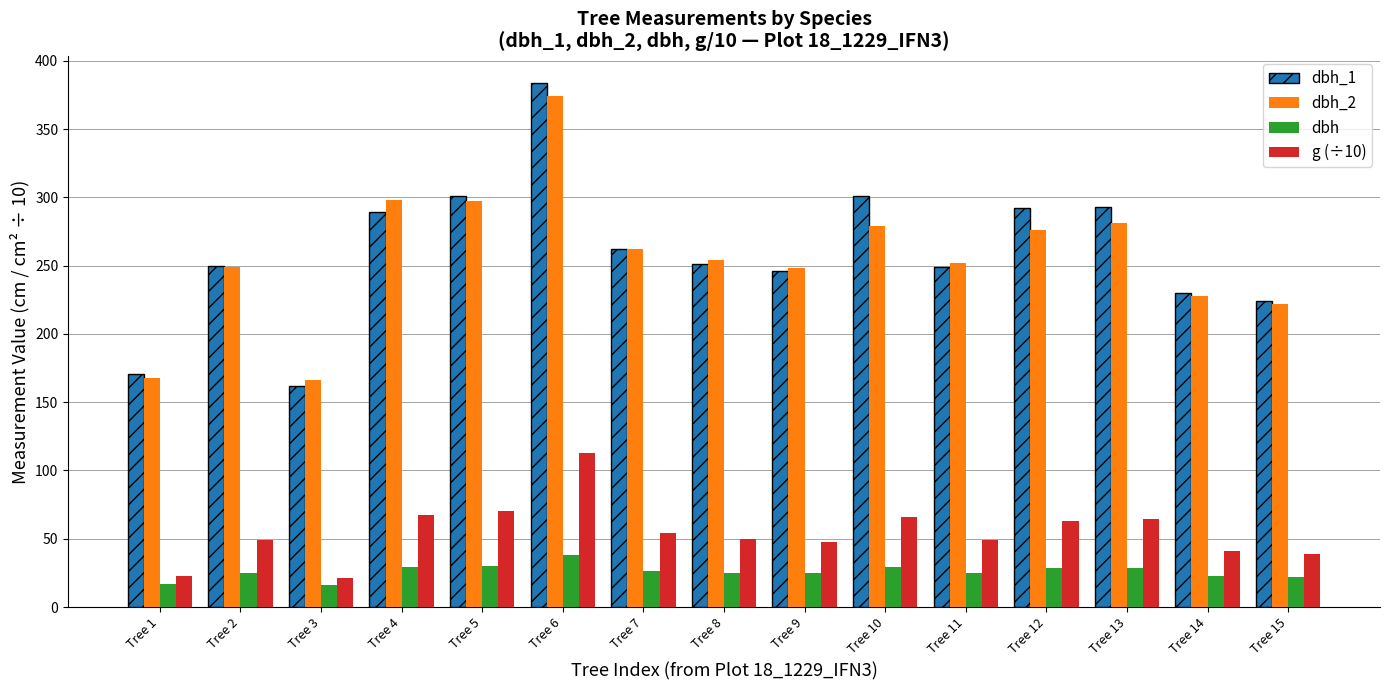

At which category is the sum across all series the highest?

Tree 6